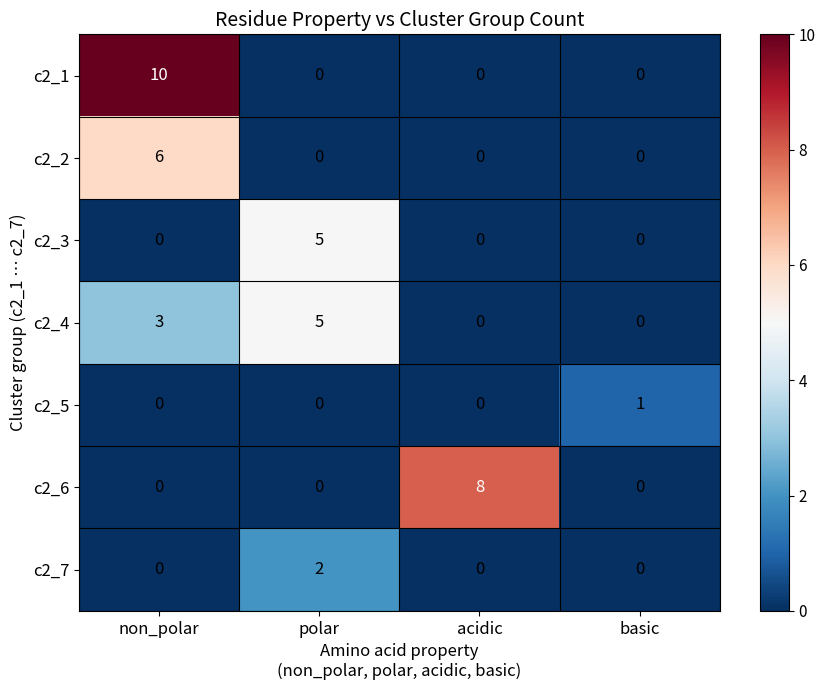

At which category does the chart reach its peak across all series?

non_polar